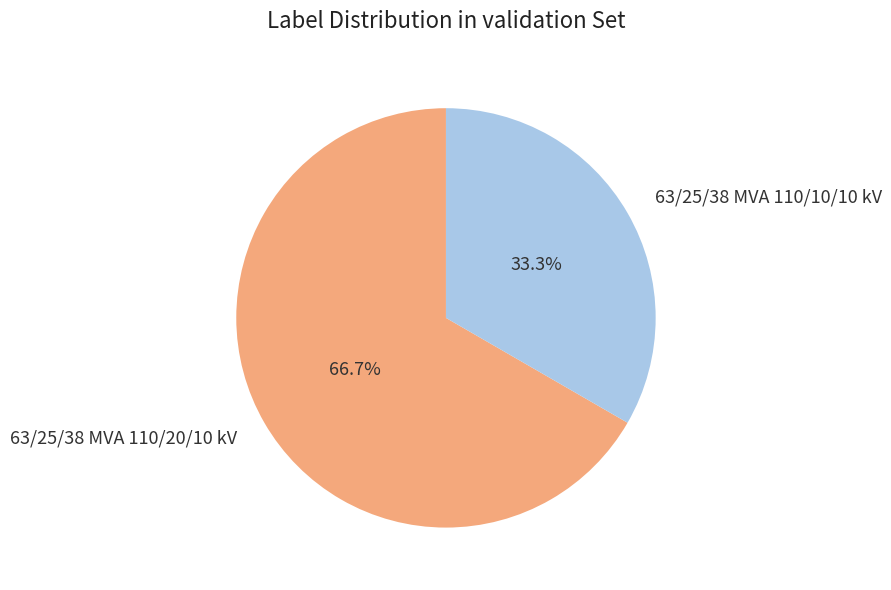

Which category has the smallest portion of the pie?

63/25/38 MVA 110/10/10 kV